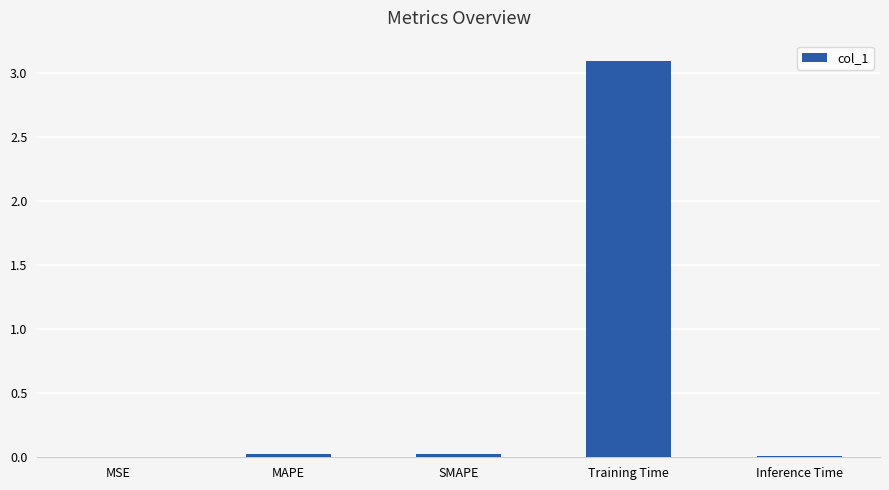

What is the greatest value displayed?

3.1